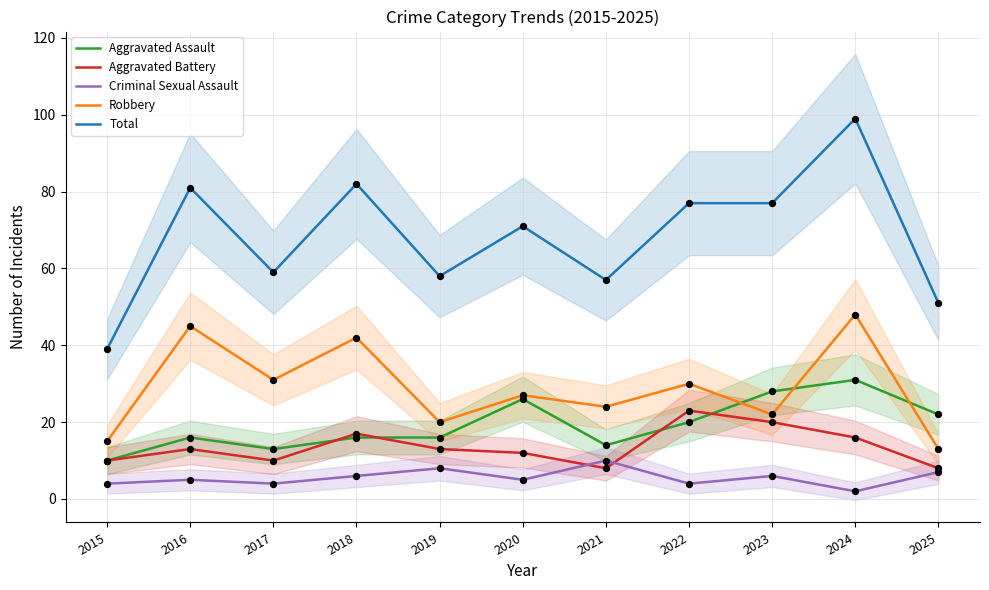

Is the value of Total at 2015 greater than the value of Robbery at 2025?

Yes